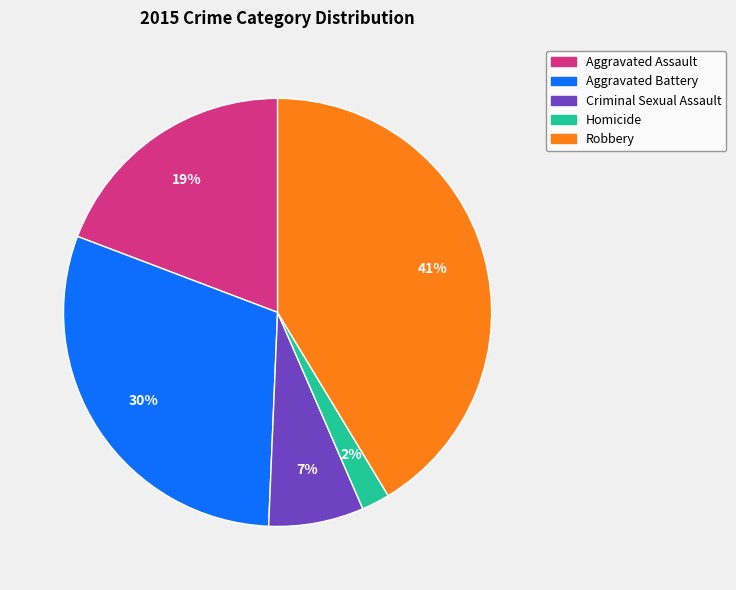

To the nearest percent, what is the difference between the Homicide and Robbery slice percentages?

39%